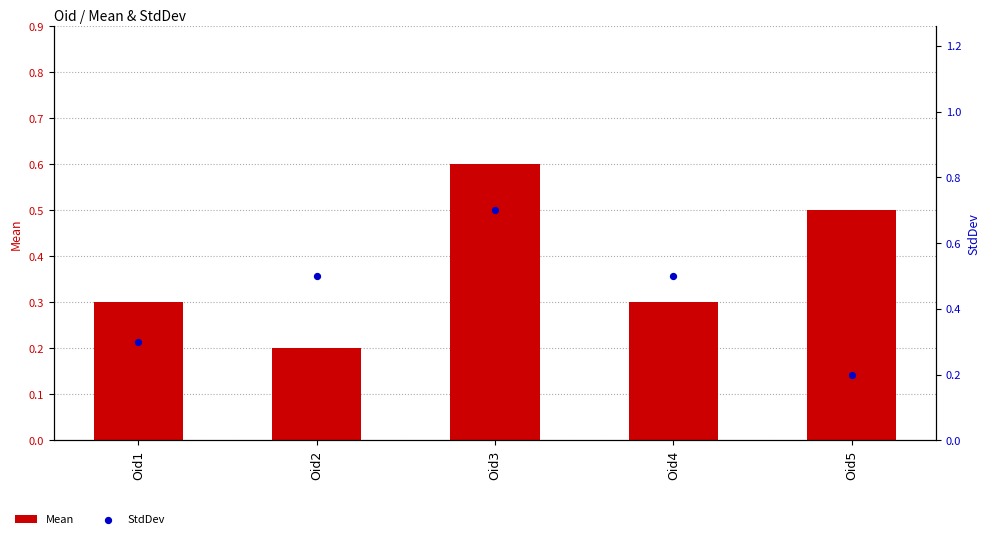

Which series has the largest Y range (max minus min)?

StdDev